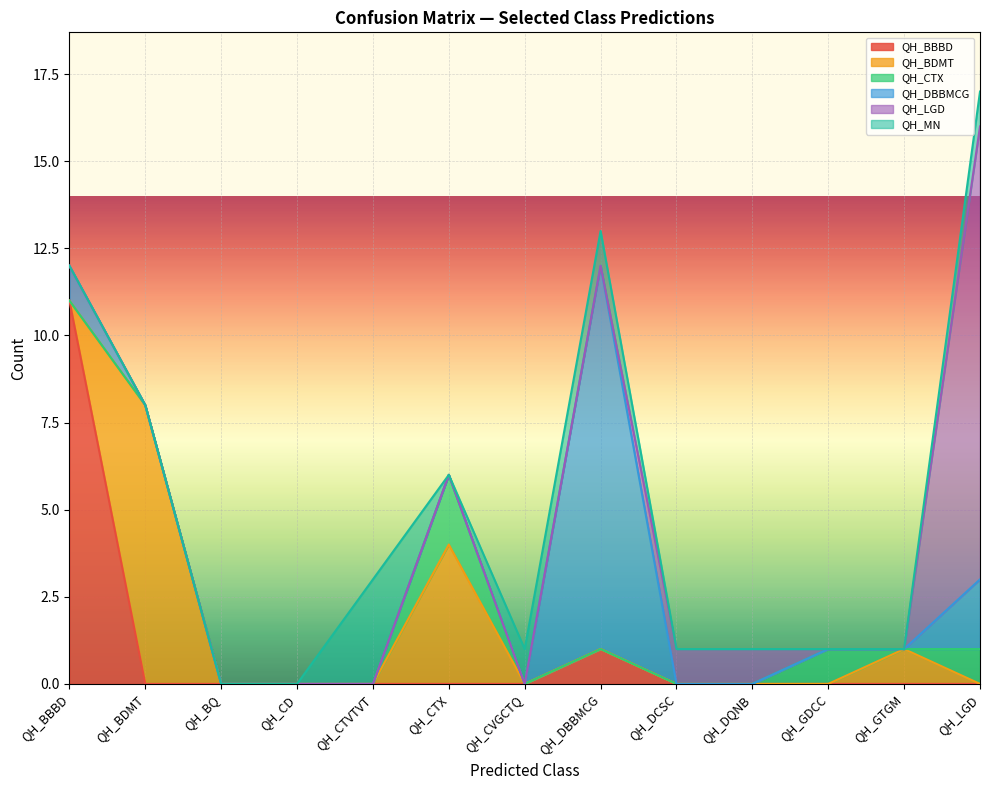

Reading left to right, extract all data points from this chart.

QH_BBBD: QH_BBBD=11	QH_BDMT=0	QH_BQ=0	QH_CD=0	QH_CTVTVT=0	QH_CTX=0	QH_CVGCTQ=0	QH_DBBMCG=1	QH_DCSC=0	QH_DQNB=0	QH_GDCC=0	QH_GTGM=0	QH_LGD=0
QH_BDMT: QH_BBBD=0	QH_BDMT=8	QH_BQ=0	QH_CD=0	QH_CTVTVT=0	QH_CTX=4	QH_CVGCTQ=0	QH_DBBMCG=0	QH_DCSC=0	QH_DQNB=0	QH_GDCC=0	QH_GTGM=1	QH_LGD=0
QH_CTX: QH_BBBD=0	QH_BDMT=0	QH_BQ=0	QH_CD=0	QH_CTVTVT=0	QH_CTX=2	QH_CVGCTQ=0	QH_DBBMCG=0	QH_DCSC=0	QH_DQNB=0	QH_GDCC=1	QH_GTGM=0	QH_LGD=1
QH_DBBMCG: QH_BBBD=1	QH_BDMT=0	QH_BQ=0	QH_CD=0	QH_CTVTVT=0	QH_CTX=0	QH_CVGCTQ=0	QH_DBBMCG=11	QH_DCSC=0	QH_DQNB=0	QH_GDCC=0	QH_GTGM=0	QH_LGD=2
QH_LGD: QH_BBBD=0	QH_BDMT=0	QH_BQ=0	QH_CD=0	QH_CTVTVT=0	QH_CTX=0	QH_CVGCTQ=0	QH_DBBMCG=0	QH_DCSC=1	QH_DQNB=1	QH_GDCC=0	QH_GTGM=0	QH_LGD=13
QH_MN: QH_BBBD=0	QH_BDMT=0	QH_BQ=0	QH_CD=0	QH_CTVTVT=3	QH_CTX=0	QH_CVGCTQ=1	QH_DBBMCG=1	QH_DCSC=0	QH_DQNB=0	QH_GDCC=0	QH_GTGM=0	QH_LGD=1